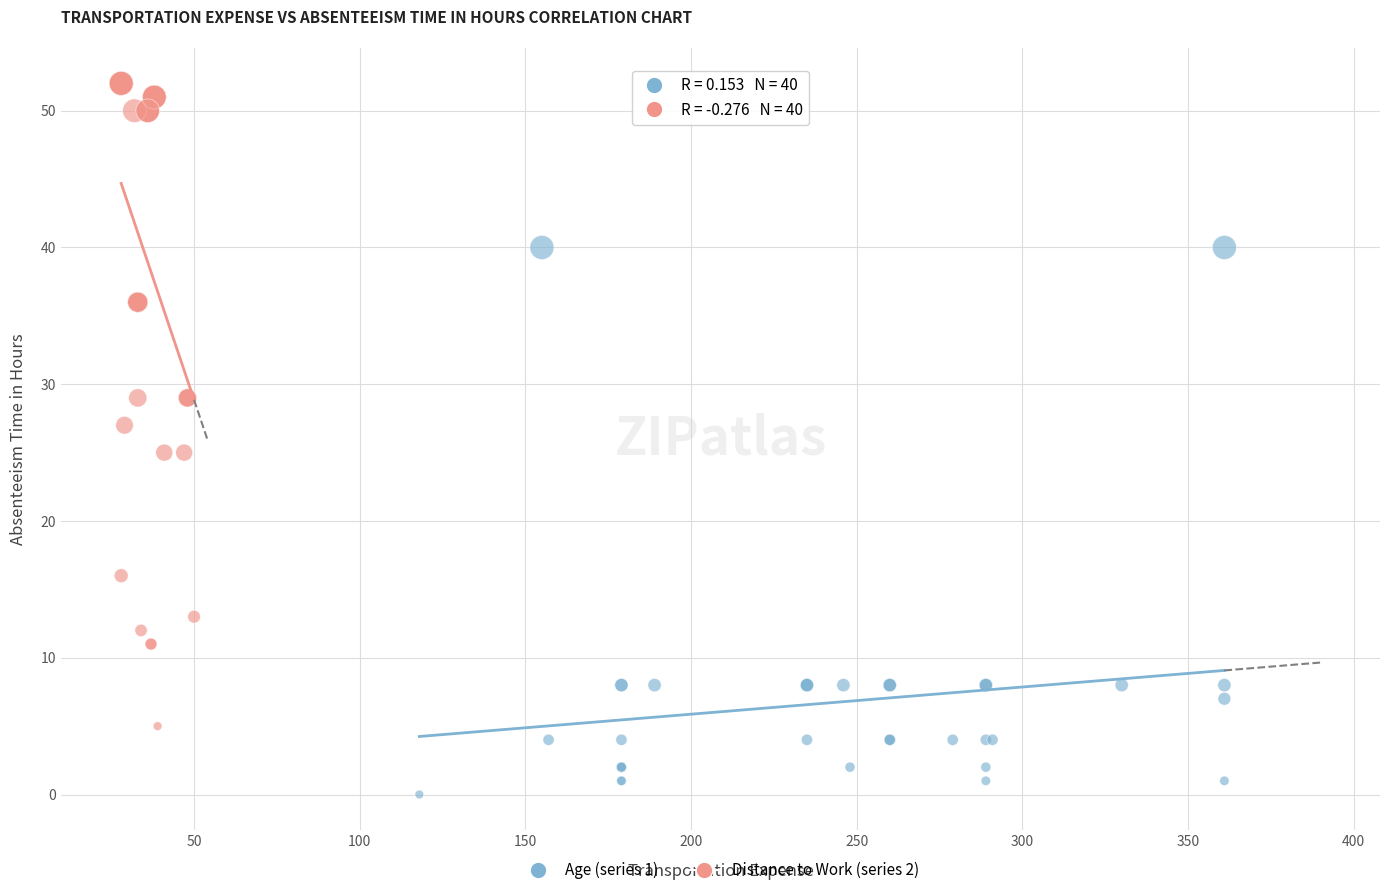

Which series reaches the maximum Y coordinate?

Distance to Work (series 2)